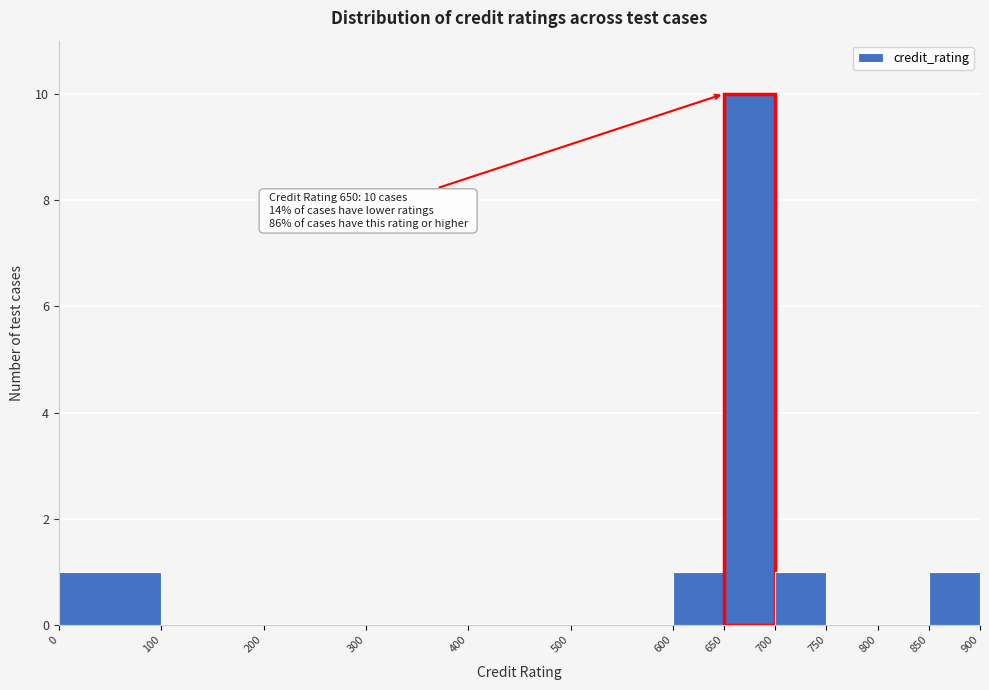

Over which range of the x-axis is the bar tallest?

650 to 700